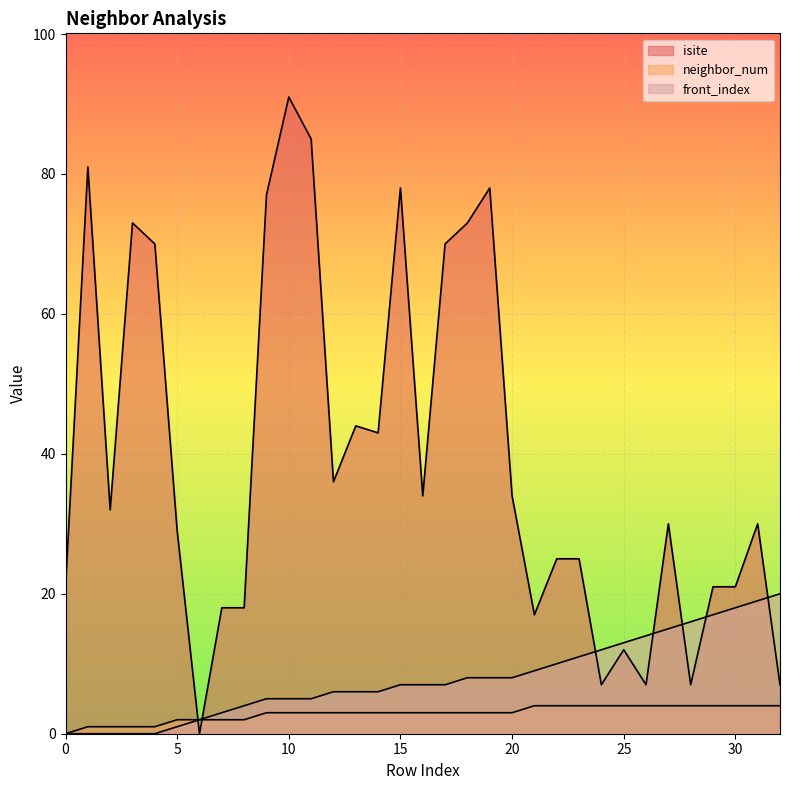

List the series in order of their peak value, highest first.

isite, front_index, neighbor_num